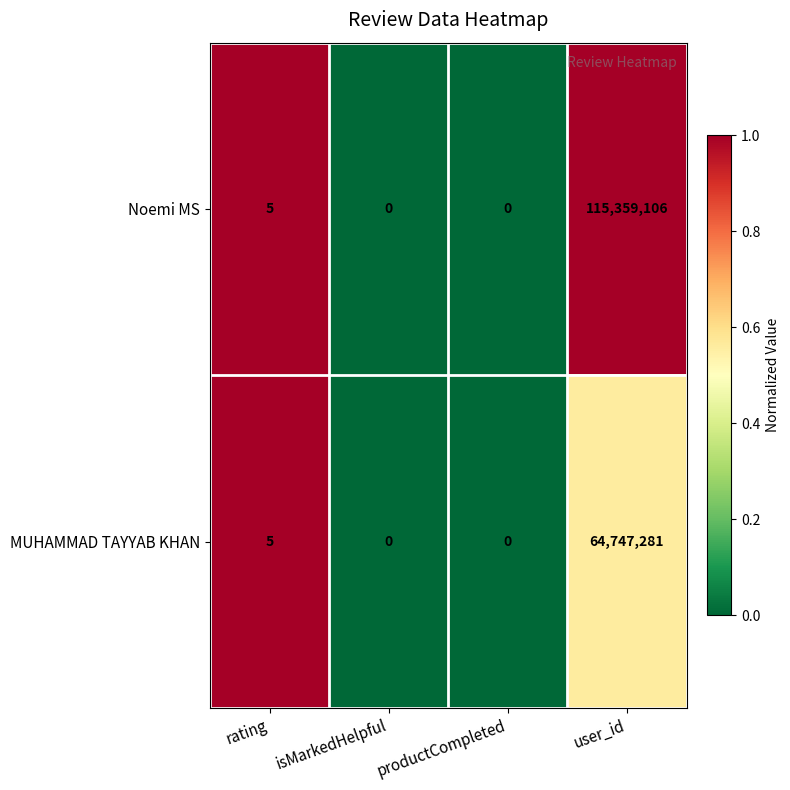

True or false: MUHAMMAD TAYYAB KHAN has a value of 0 at isMarkedHelpful.

True